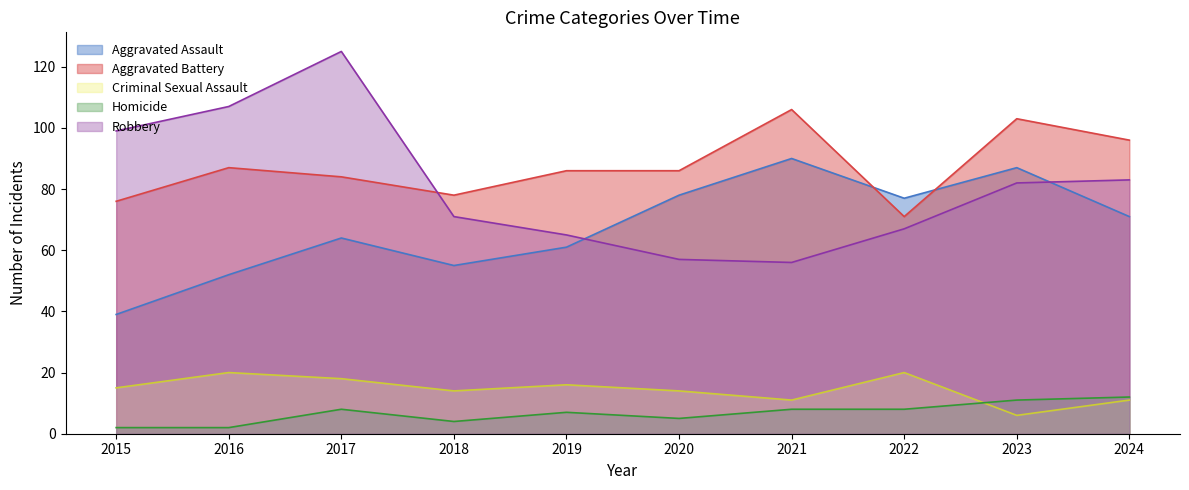

What is the smallest value displayed?

2